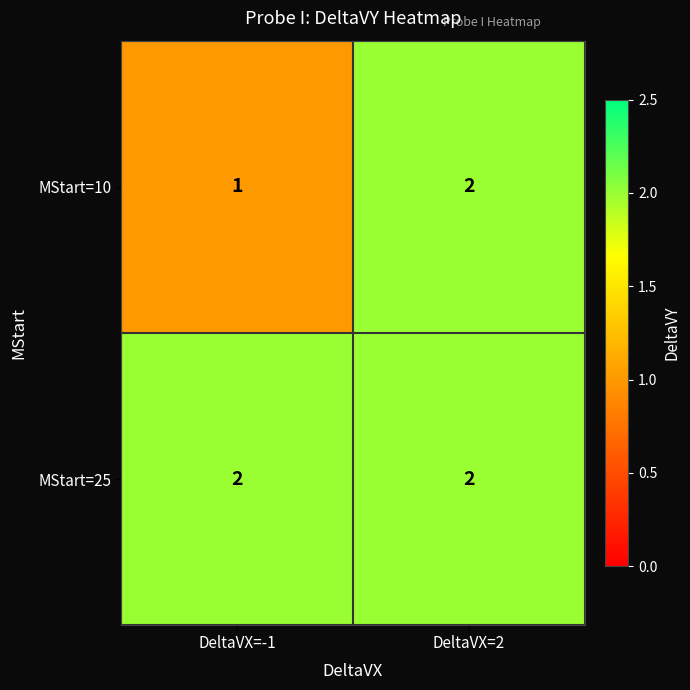

Reading left to right, transcribe all the data shown in this chart.

MStart=10: 1	2
MStart=25: 2	2